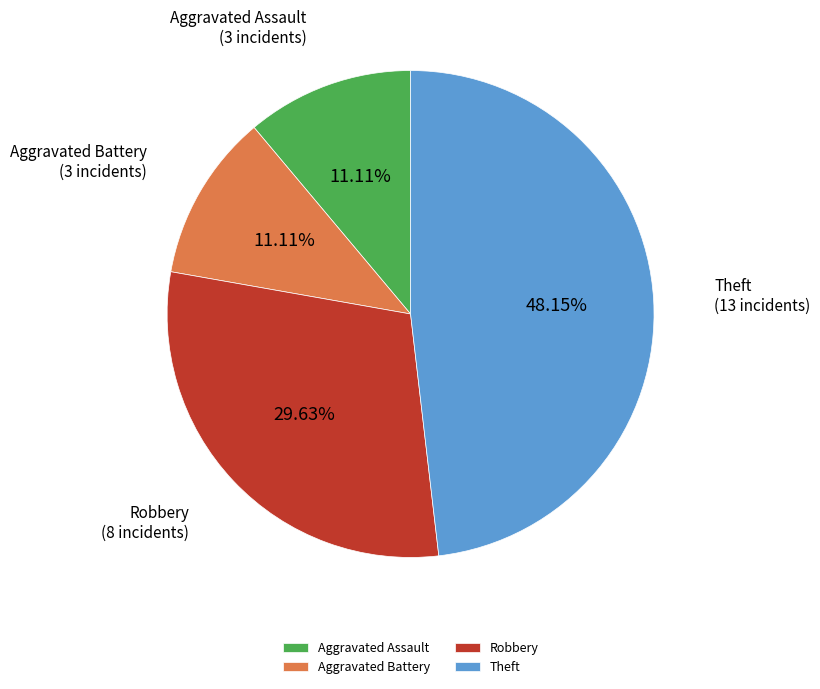

What is the largest slice in the pie chart?

Theft